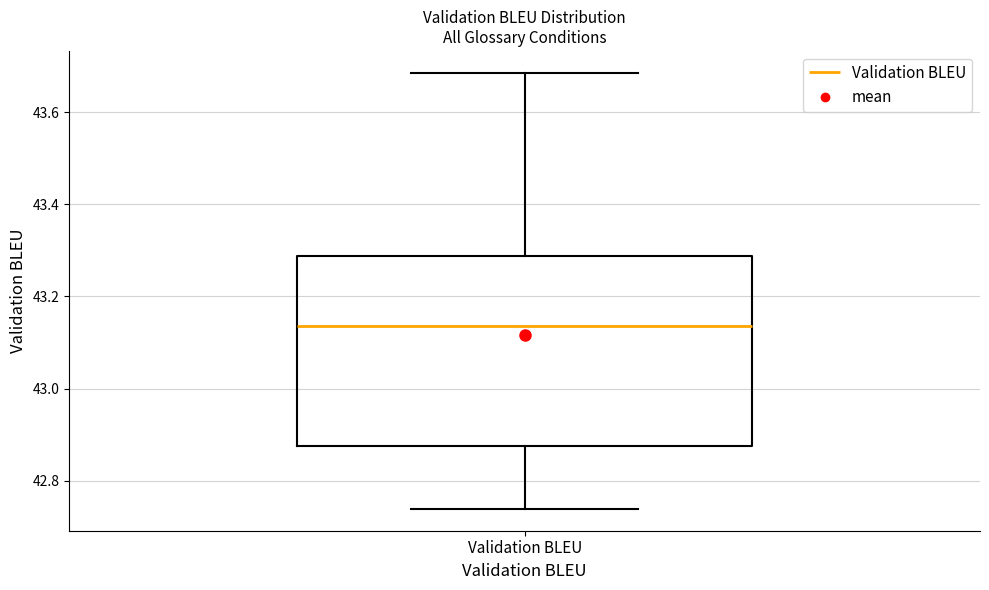

Transcribe this box plot: give where the median line is, the range the box spans, and where the two whiskers end, as read against the y-axis. The values are not printed on the chart, so give them approximately, as read against the axis.

median 43.14, box 42.88 to 43.28, whiskers 42.74 to 43.68